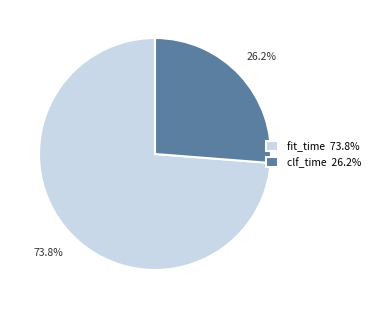

What is the smallest slice in the pie chart?

clf_time